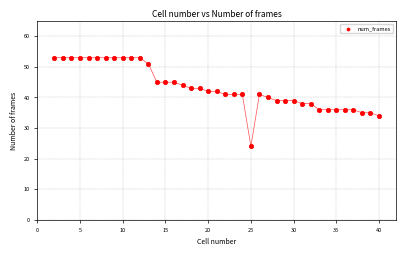

What is the range of Y values (max minus min)?

29